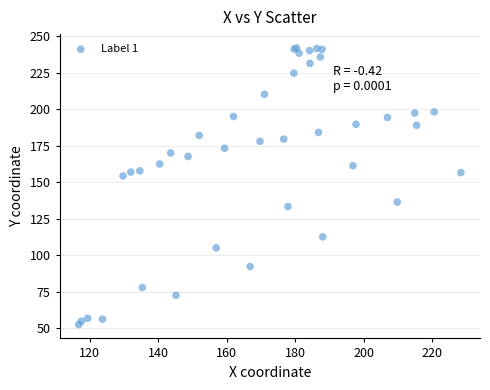

What Y value in the scatter plot is closest to 147?

154.2